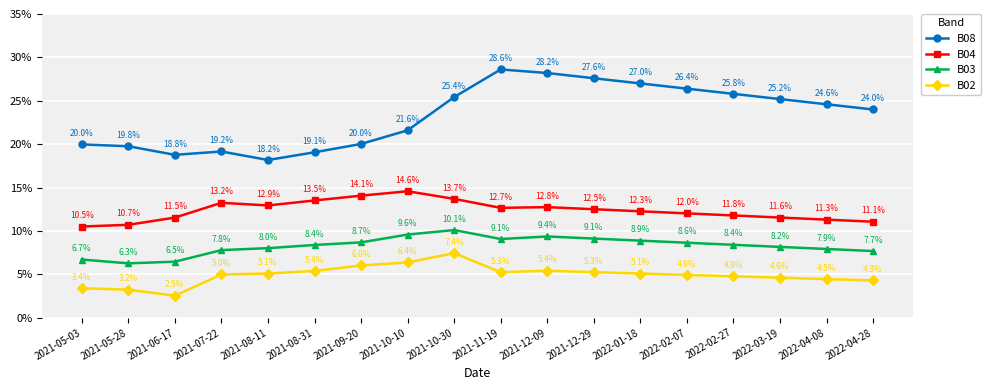

What position from the right is 2021-09-20?

12